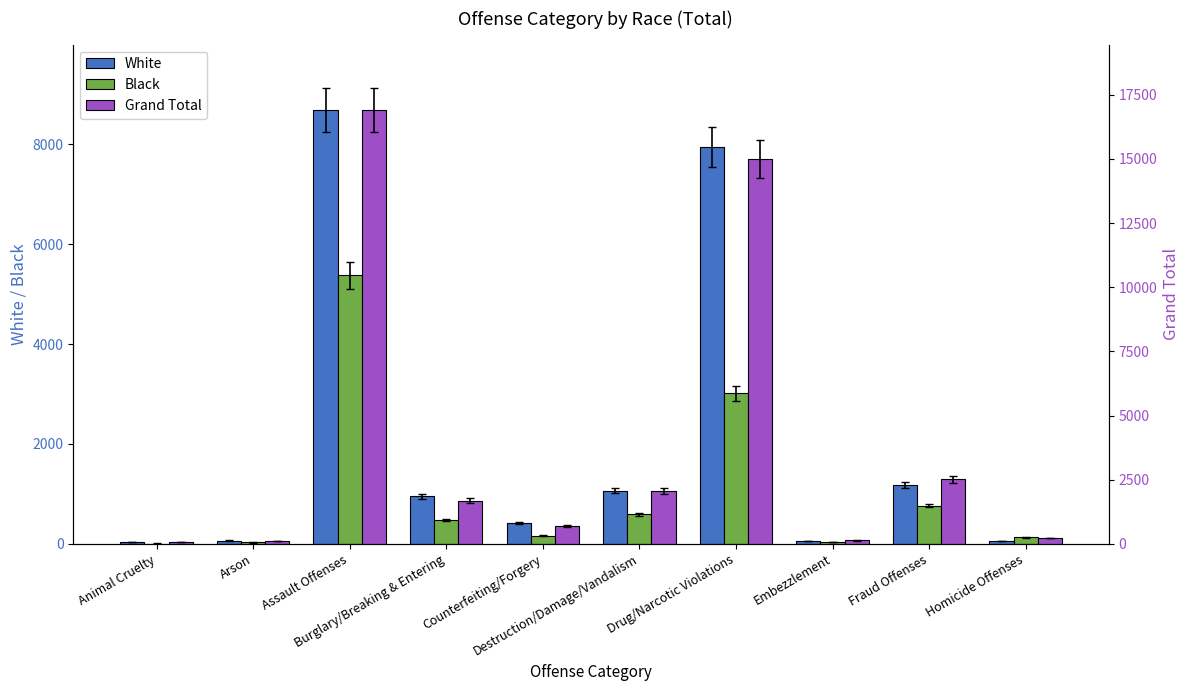

Rank the series by their average value, from highest to lowest.

Grand Total, White, Black